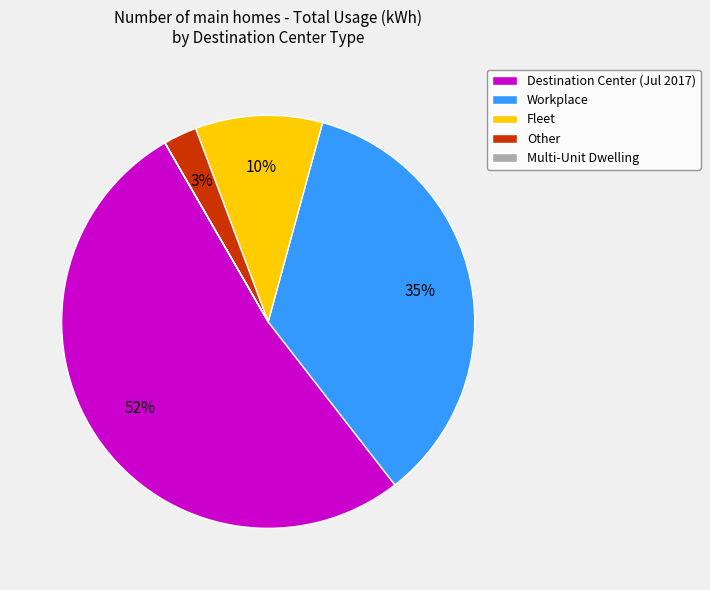

Is there a majority slice in this chart?

Yes